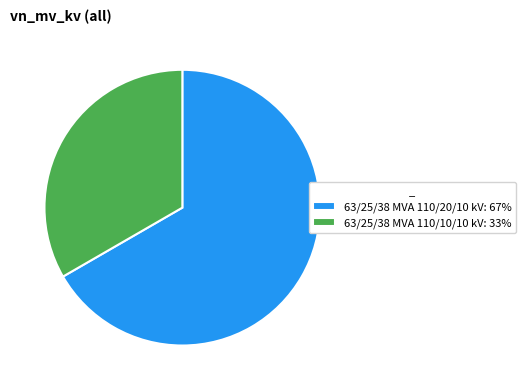

What is the smallest slice in the pie chart?

63/25/38 MVA 110/10/10 kV